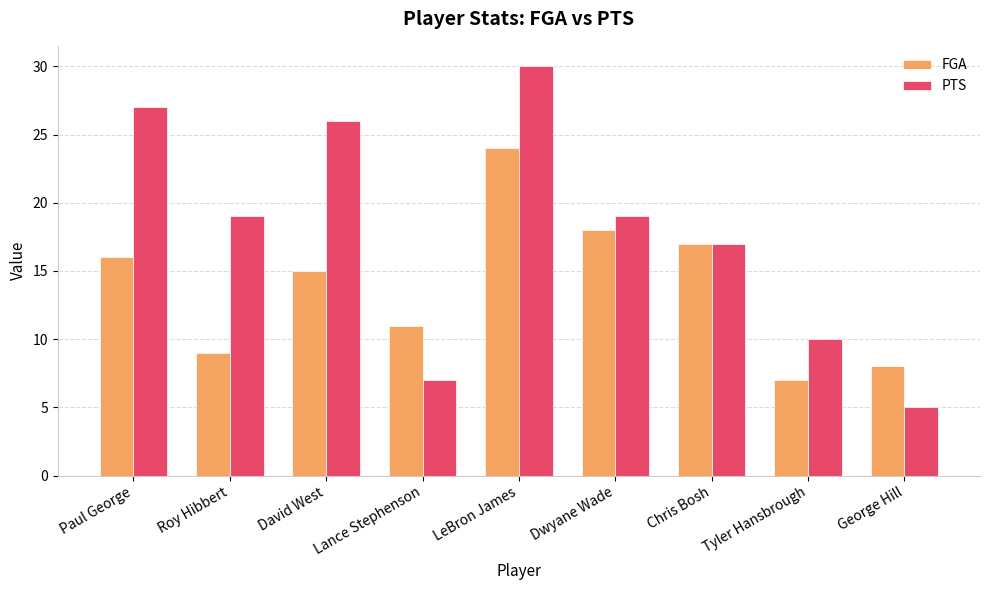

Is it true that PTS equals 17 at Chris Bosh?

True